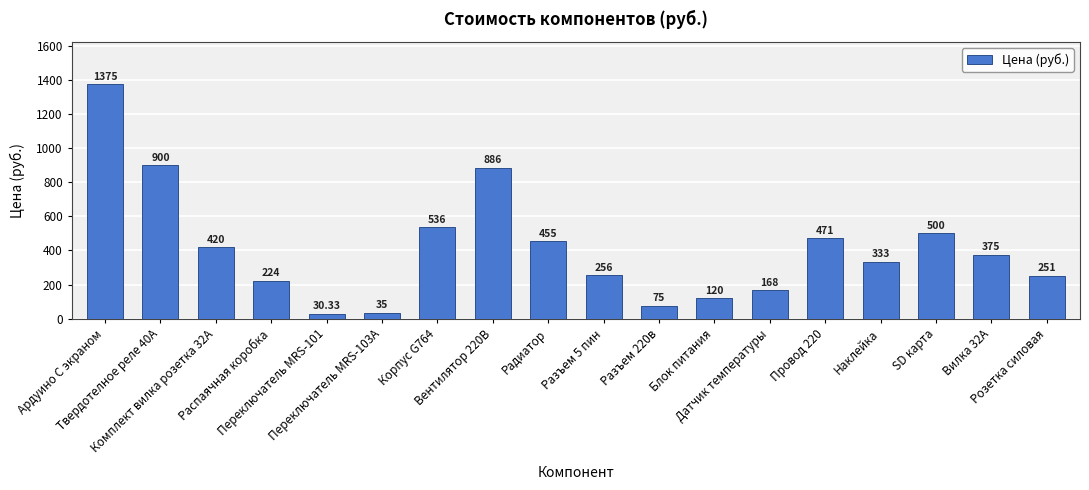

Reading right to left, what are all the values shown in this chart?

Розетка силовая=251.0	Вилка 32А=375.0	SD карта=500.0	Наклейка=333.0	Провод 220=471.0	Датчик температуры=168.0	Блок питания=120.0	Разъем 220в=75.0	Разъем 5 пин=256.0	Радиатор=455.0	Вентилятор 220В=886.0	Корпус G764=536.0	Переключатель MRS-103A=35.0	Переключатель MRS-101=30.3	Распаячная коробка=224.0	Комплект вилка розетка 32А=420.0	Твердотелное реле 40А=900.0	Ардуино С экраном=1375.0